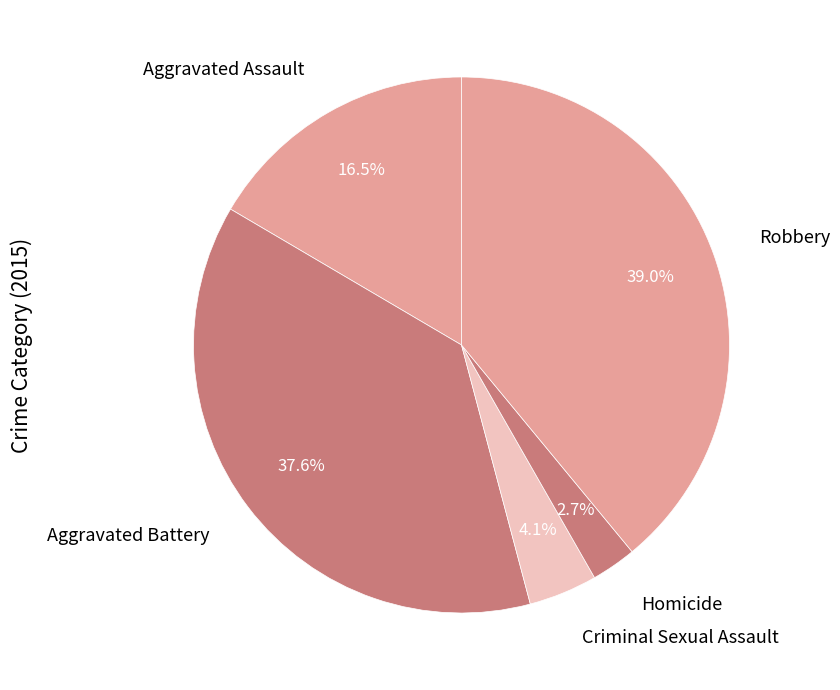

Which category has the smallest portion of the pie?

Homicide